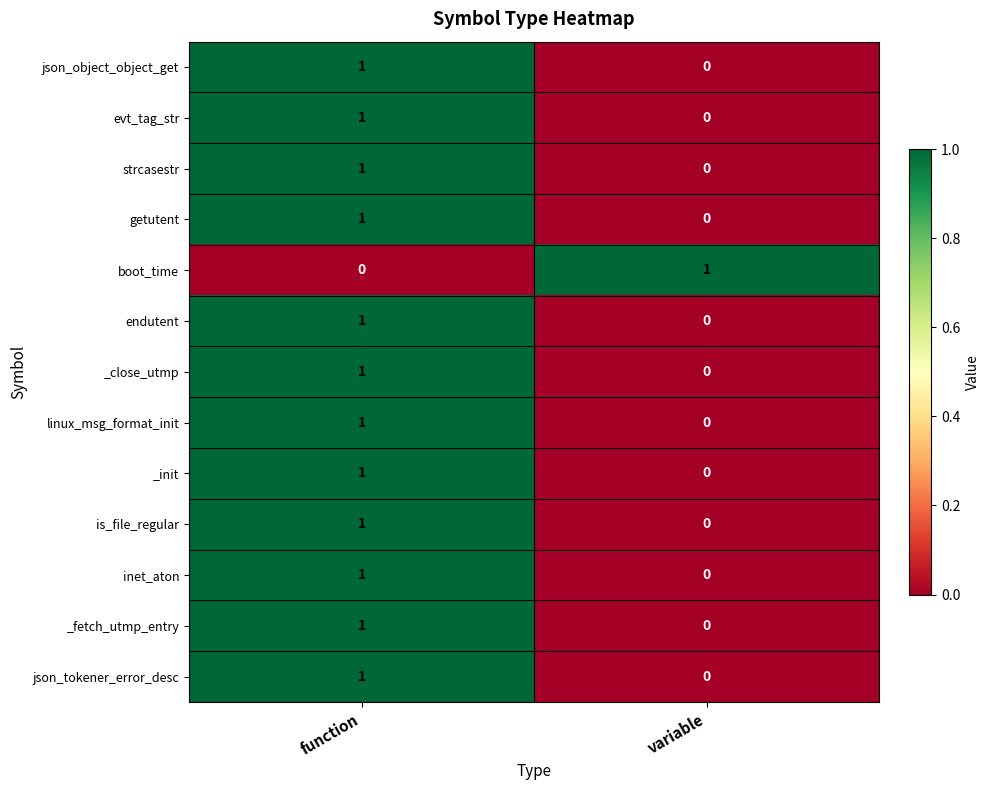

At which label does boot_time reach its peak?

variable